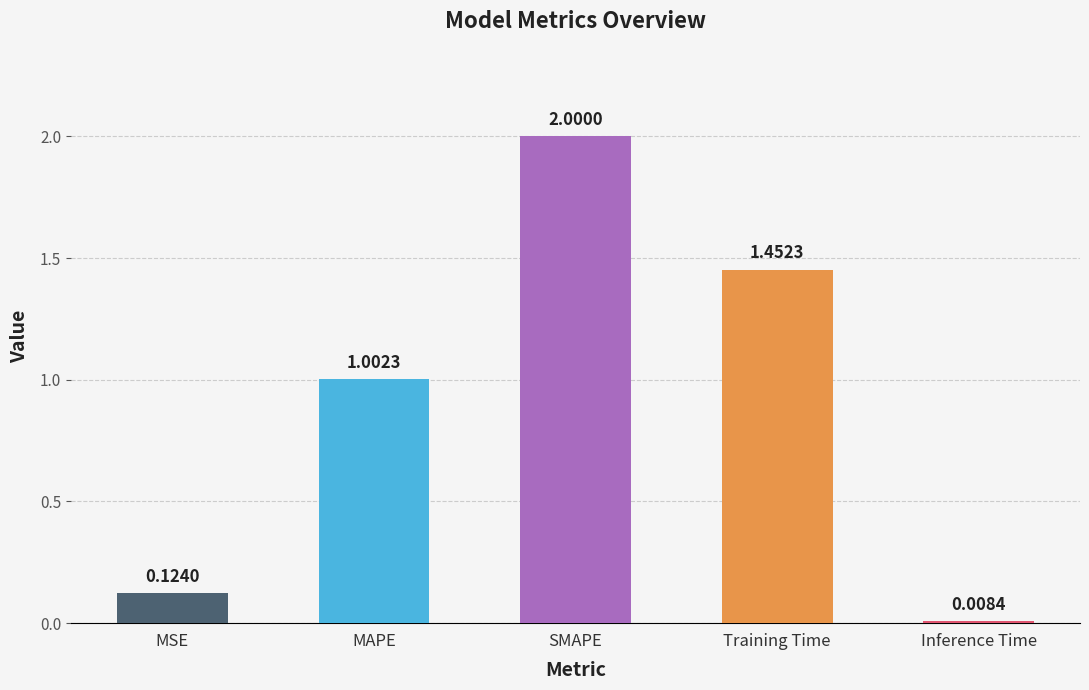

Reading left to right, extract all data points from this chart.

MSE=0.1	MAPE=1.0	SMAPE=2.0	Training Time=1.5	Inference Time=0.0